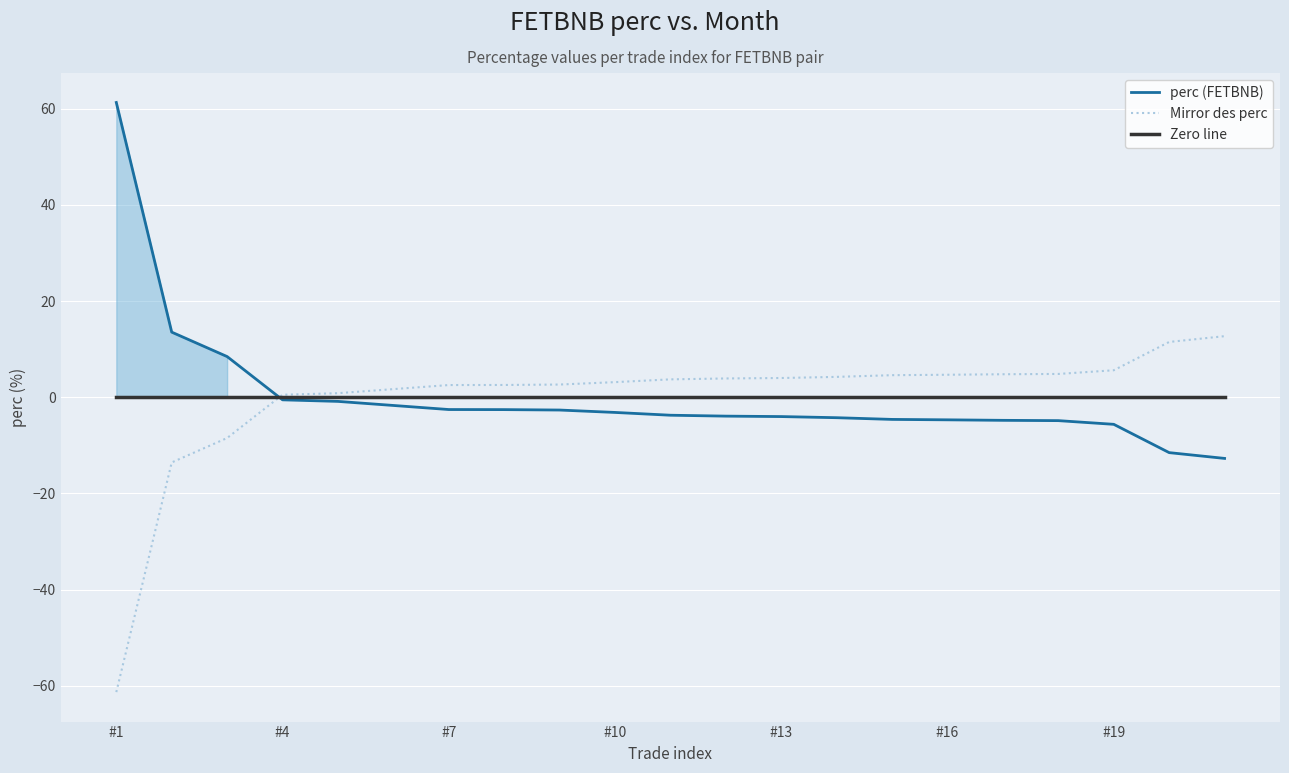

Is it true that Mirror des perc equals 8.9 at 20?

False